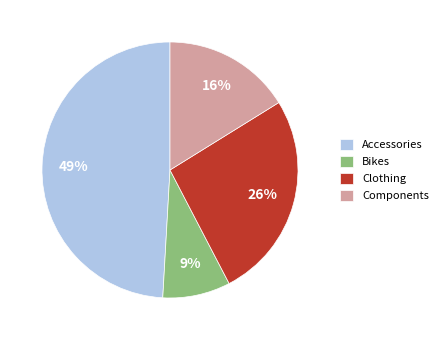

Is the sum of Components and Clothing greater than half?

No